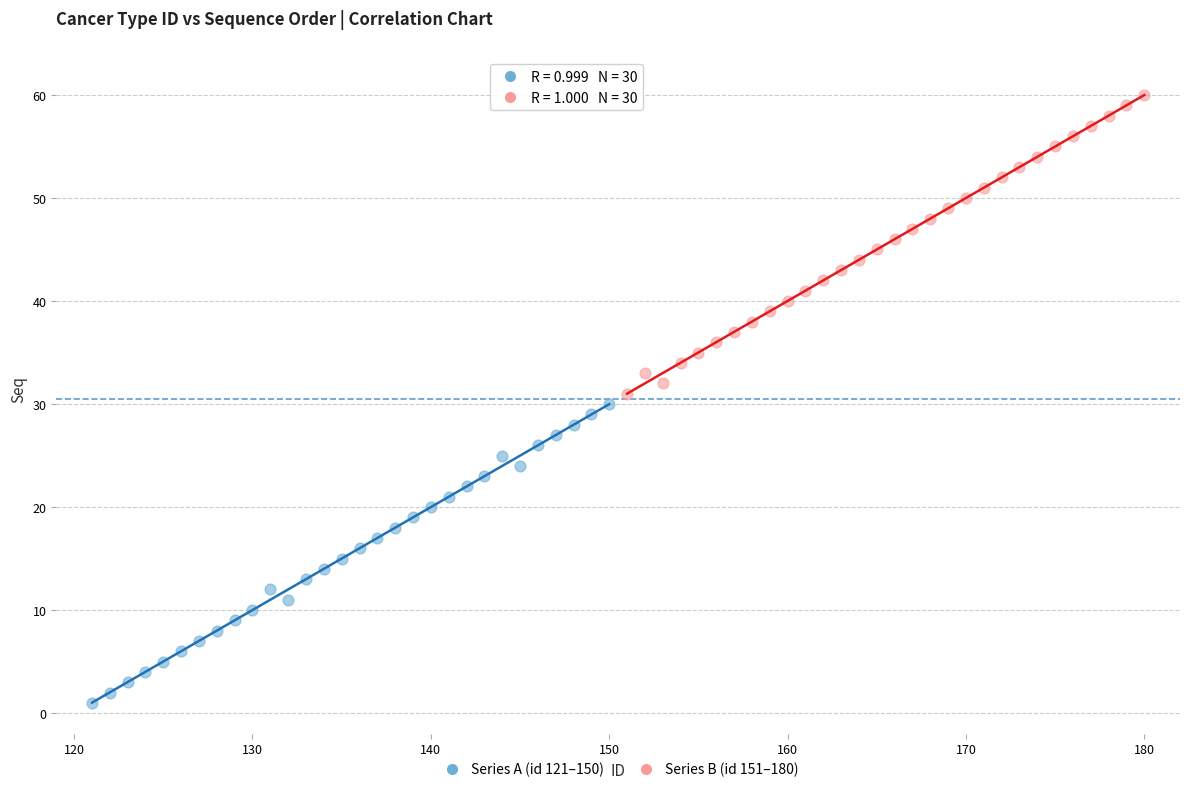

Which series contains the highest Y value?

Series B (id 151–180)